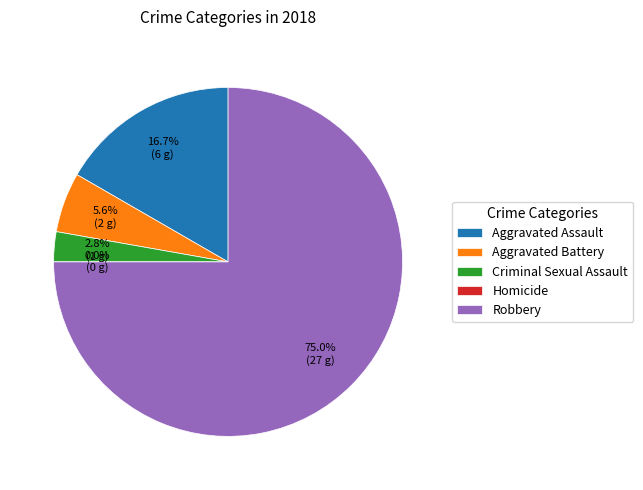

Count the number of slices in the pie.

5